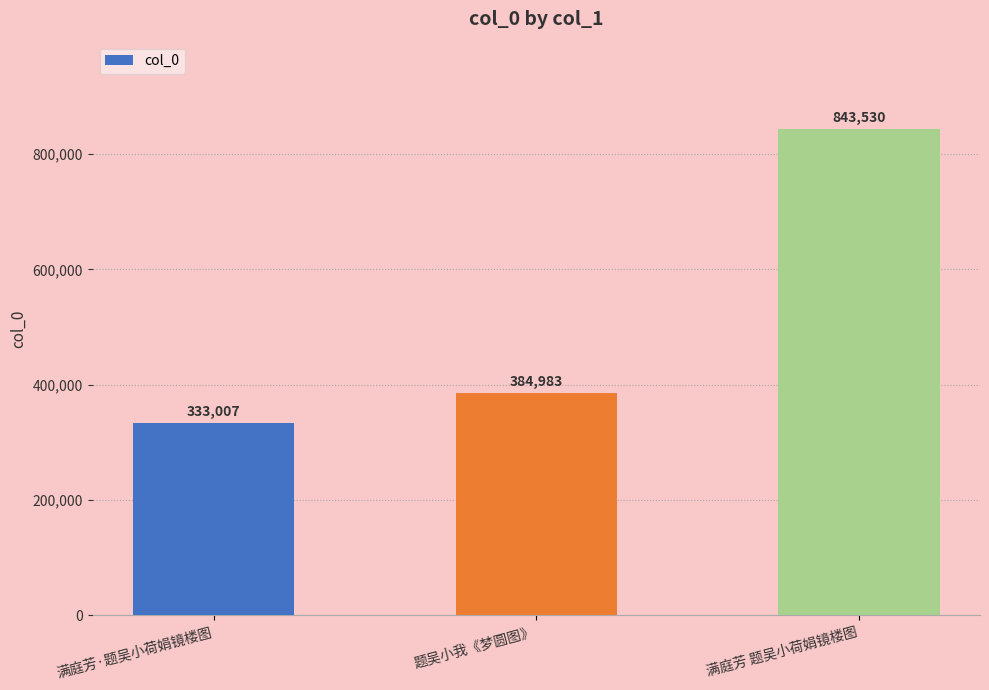

Reading left to right, extract all data points from this chart.

333007	384983	843530